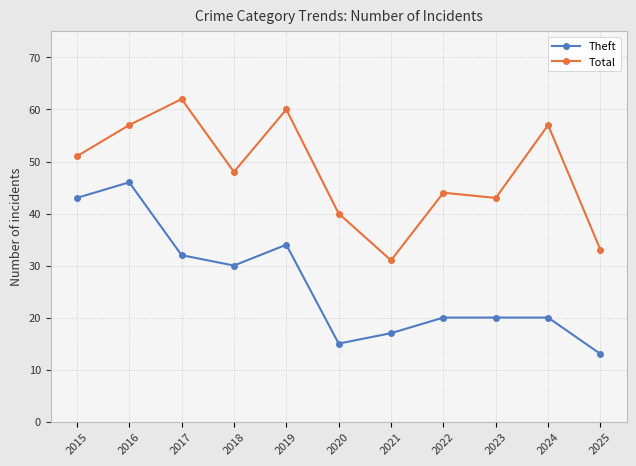

What is the maximum value for Total?

62